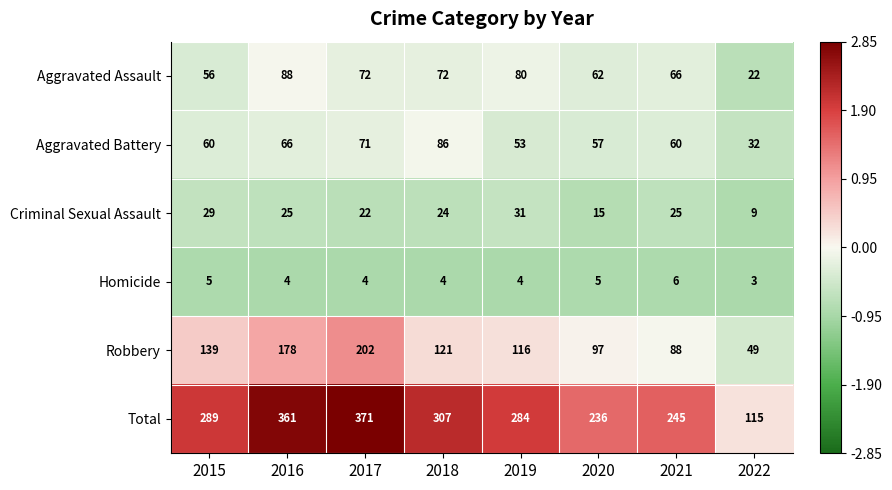

Count the number of categories in the chart.

8